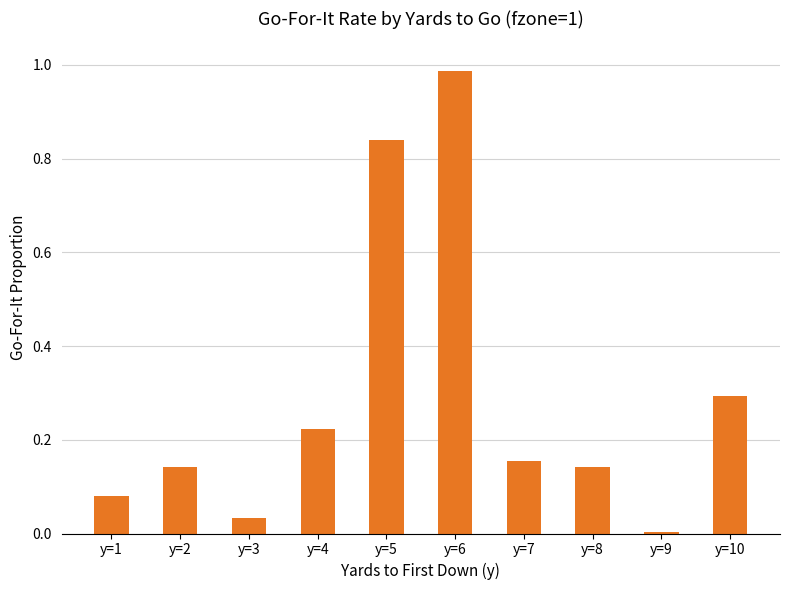

True or false: the data shows 0.1 at y=7.

False